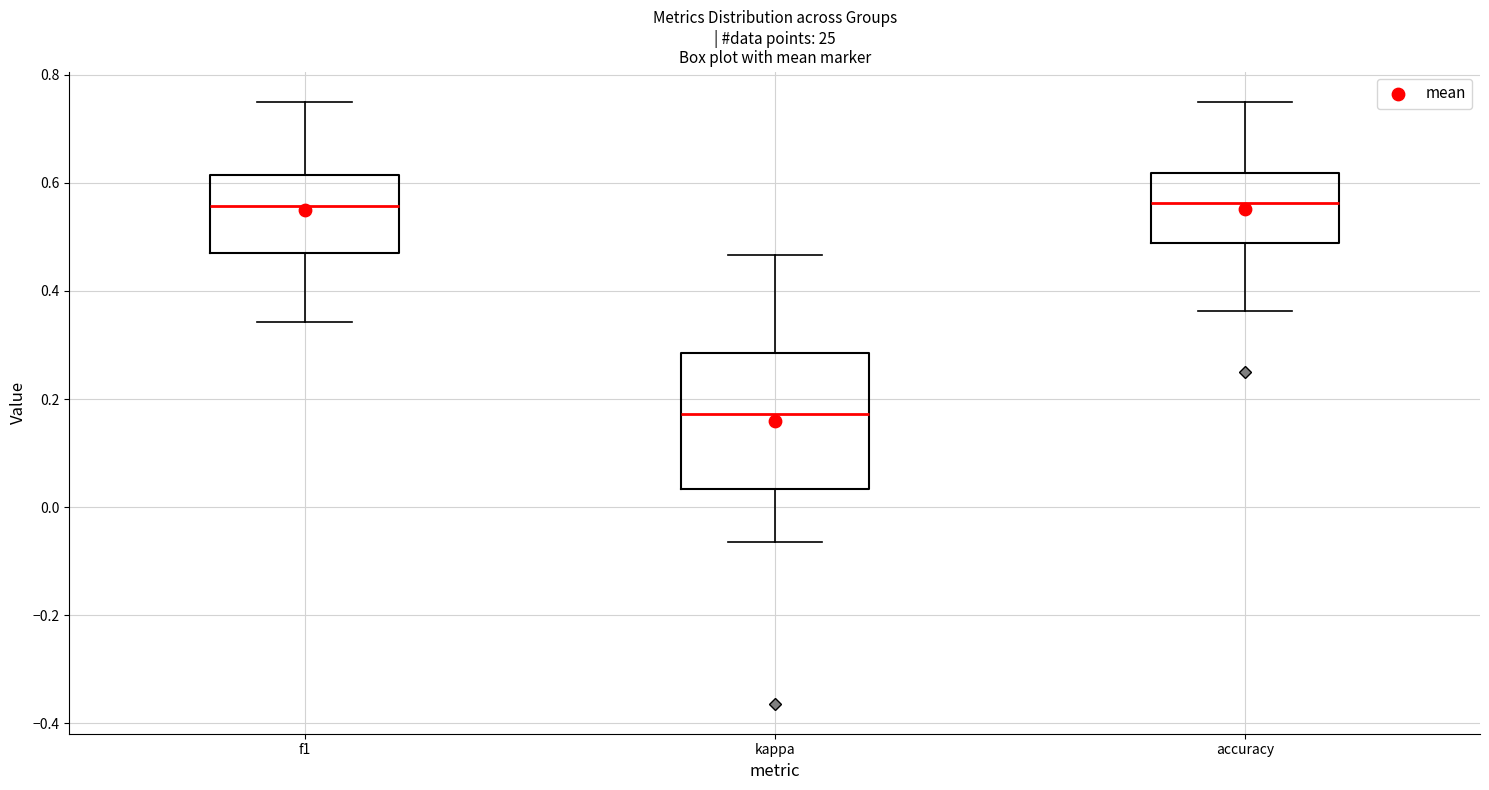

Reading left to right, transcribe this box plot: for each box, give where its median line is, the range the box spans, and where its two whiskers end, as read against the y-axis. The values are not printed on the chart, so give them approximately, as read against the axis.

f1: median 0.56, box 0.48 to 0.62, whiskers 0.34 to 0.76
kappa: median 0.18, box 0.04 to 0.28, whiskers -0.06 to 0.46
accuracy: median 0.56, box 0.48 to 0.62, whiskers 0.36 to 0.76